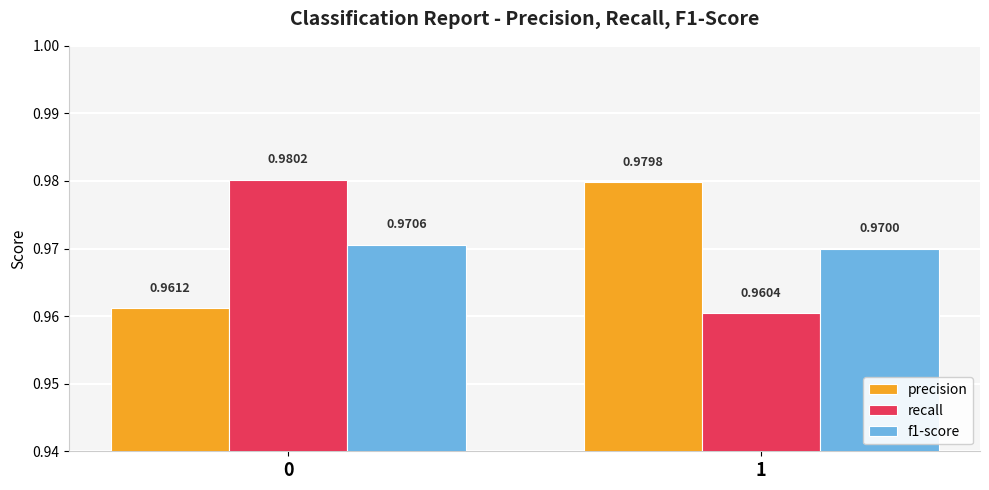

What is the sum of the recall values at 0 and 1?

1.9